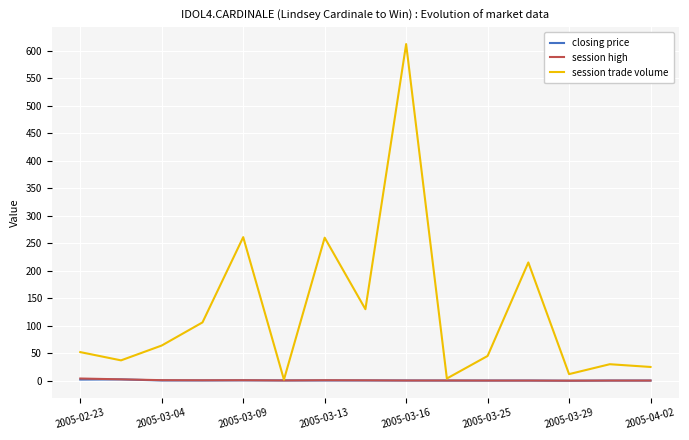

Which series has the widest spread of values?

session trade volume